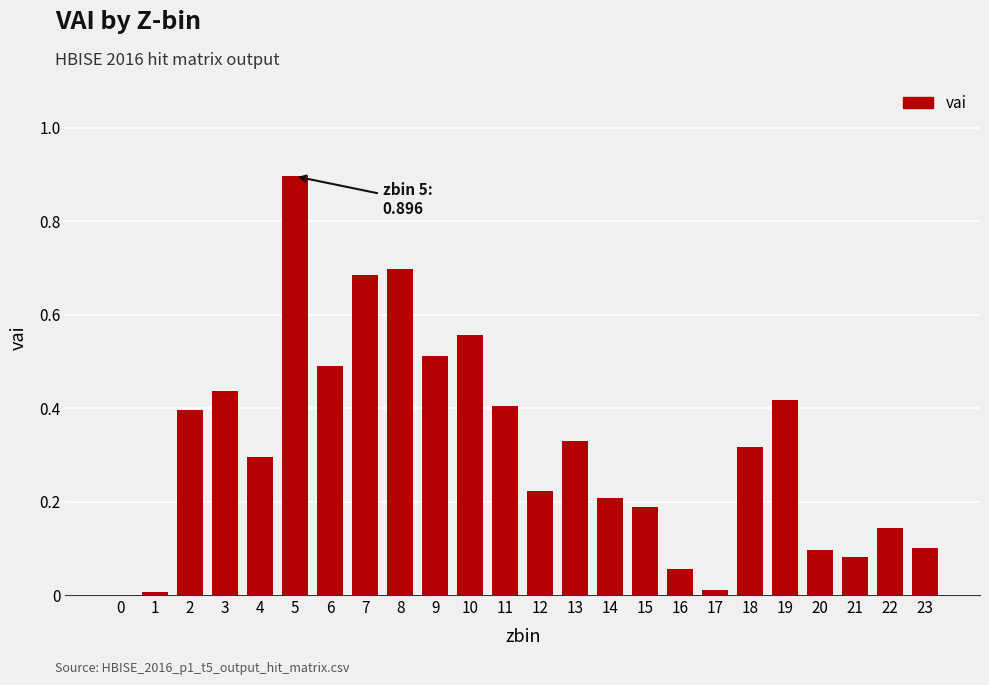

Which category has the highest value across all series?

5